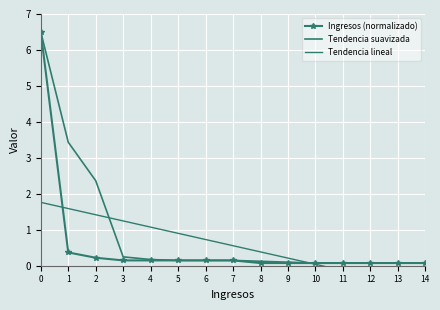

What is the maximum value for Ingresos (normalizado)?

6.5